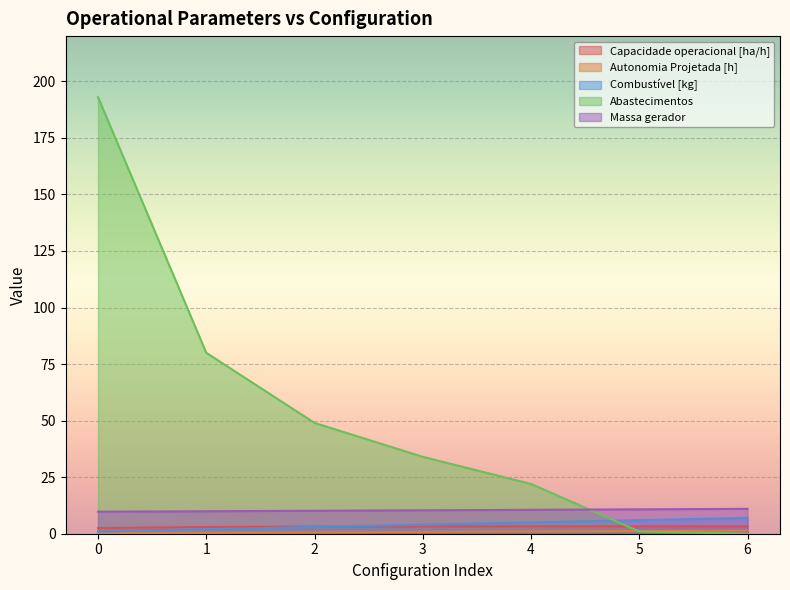

What is the difference between the highest and lowest values at 2?

48.4